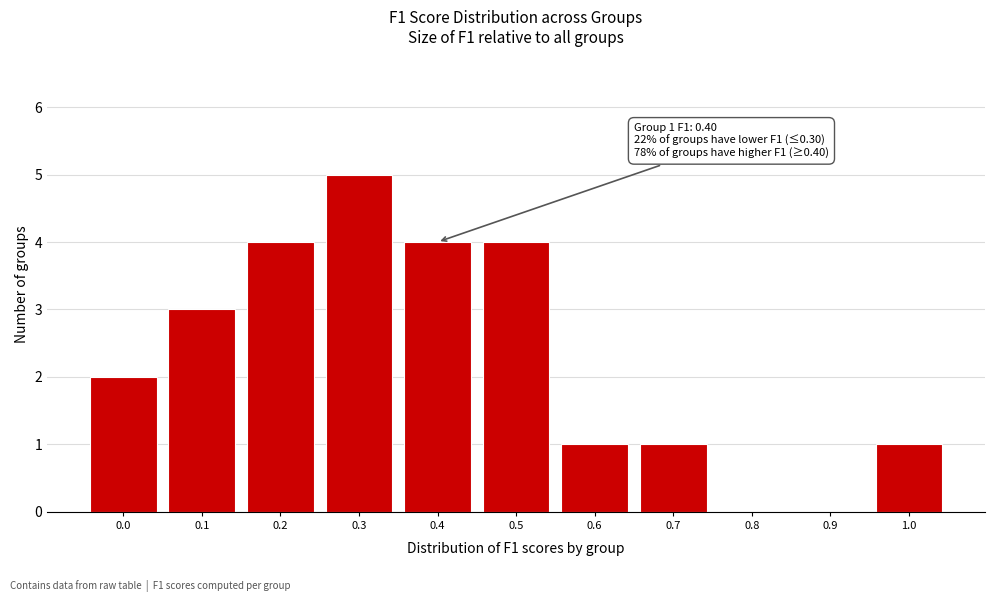

Reading left to right, transcribe all the data shown in this chart.

0.0=2	0.1=3	0.2=4	0.3=5	0.4=4	0.5=4	0.6=1	0.7=1	0.8=0	0.9=0	1.0=1